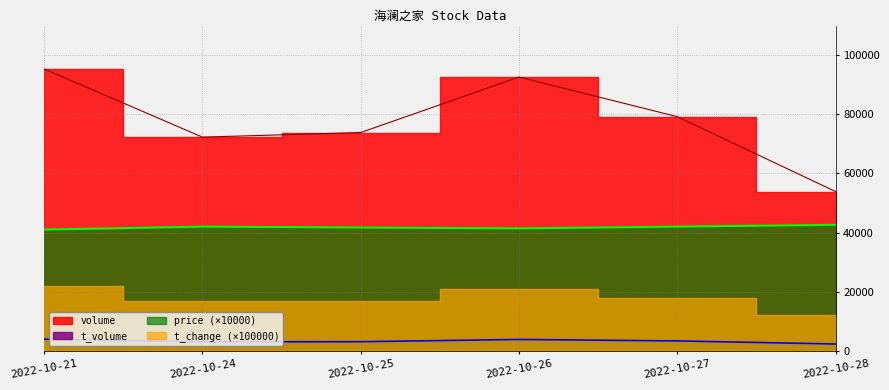

True or false: t_volume and price cross at least once.

False